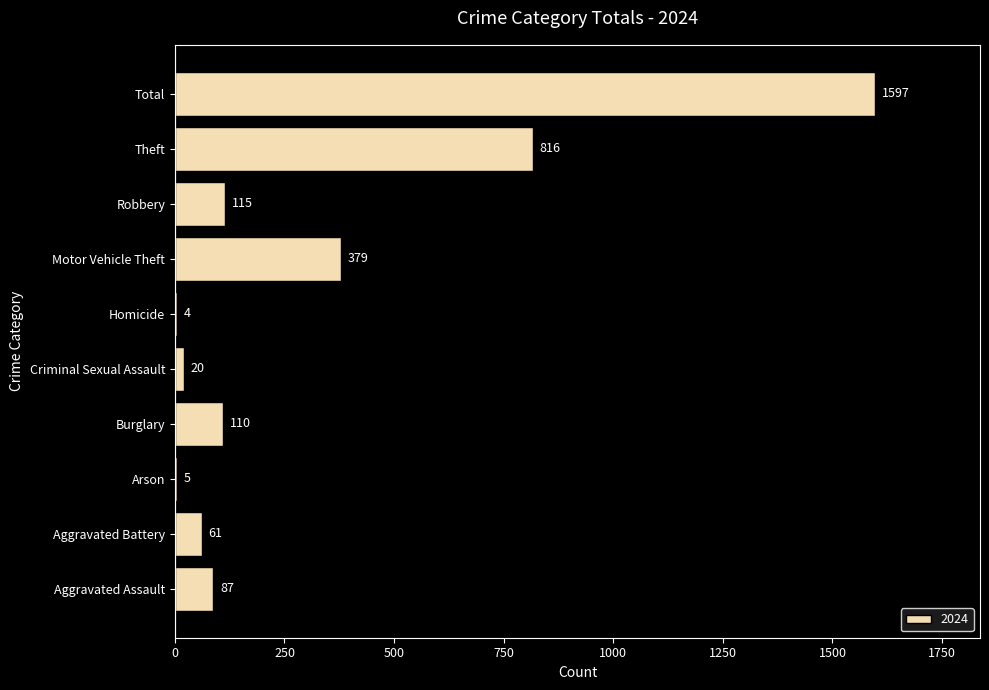

Are the bars horizontal?

Yes